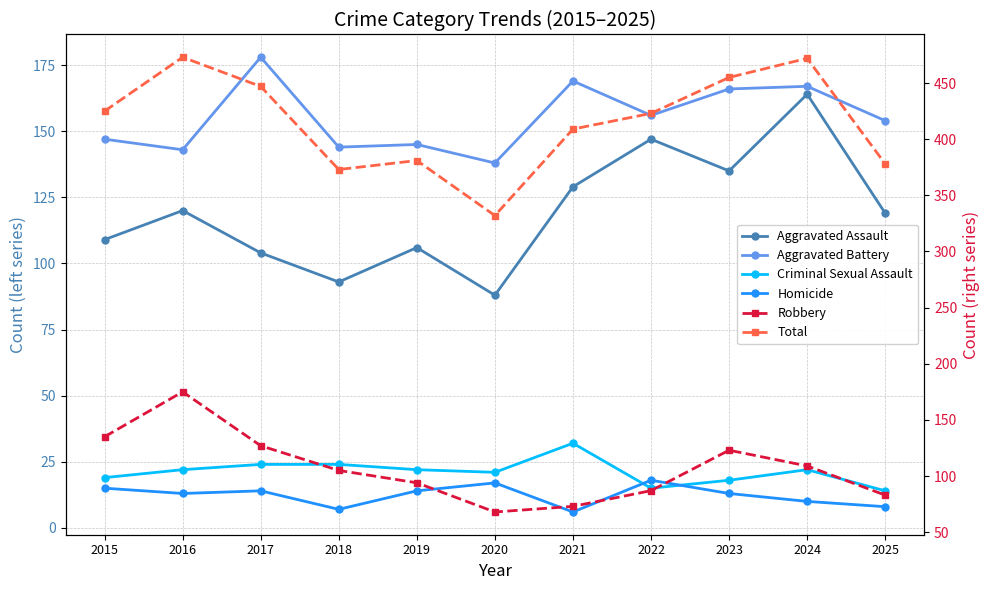

True or false: Total and Aggravated Assault cross at least once.

False